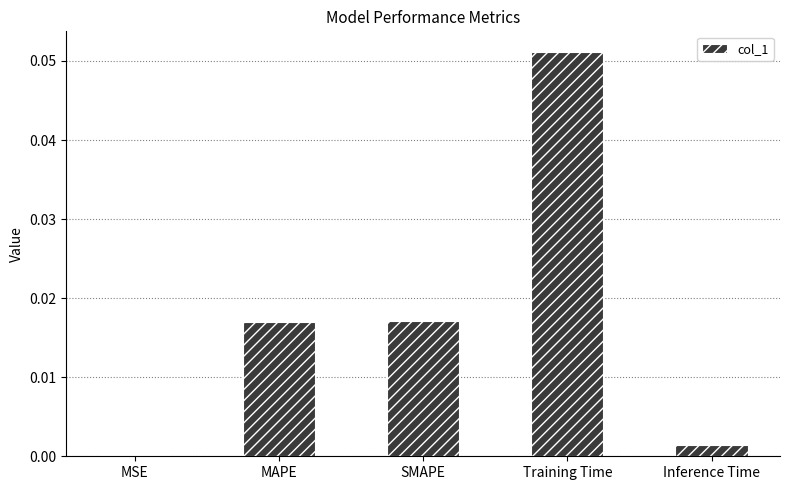

Which label corresponds to the largest value in the chart?

Training Time